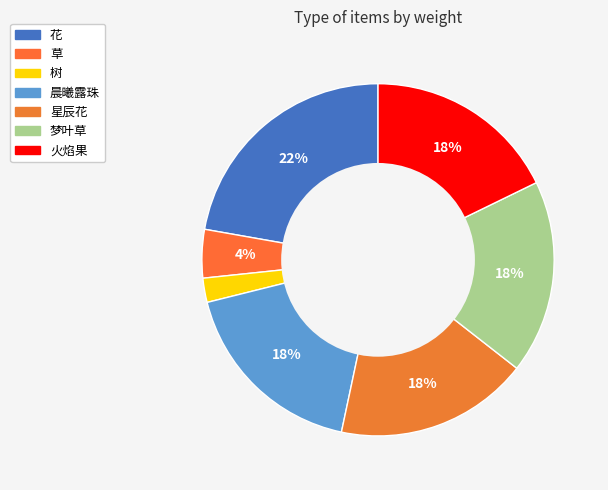

What is the ratio of the value at 树 to the value at 花?

0.1